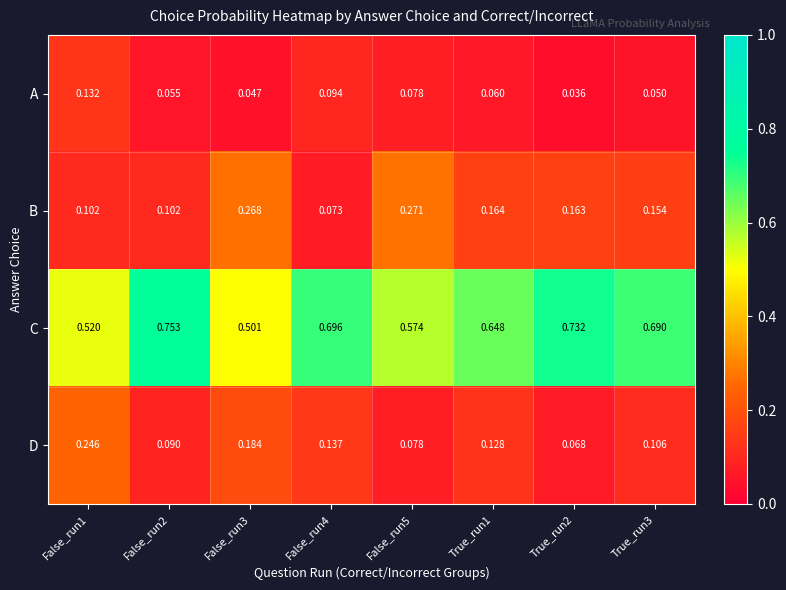

How many categories are shown in the chart?

8